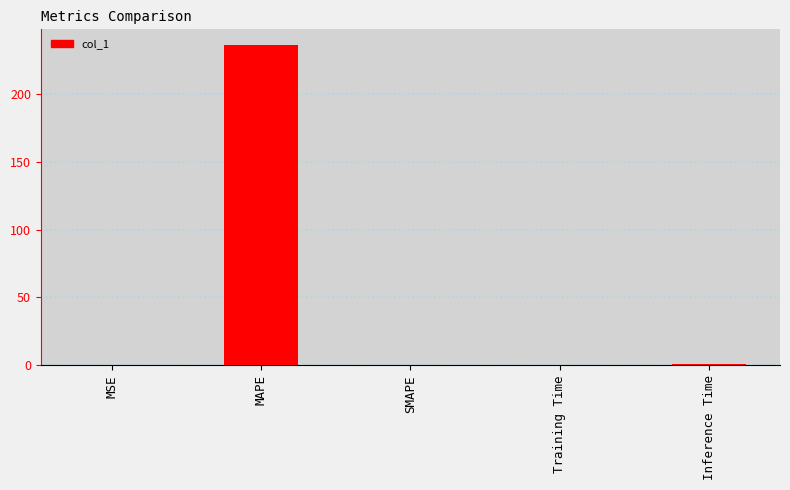

Between SMAPE and MAPE, which is larger?

MAPE